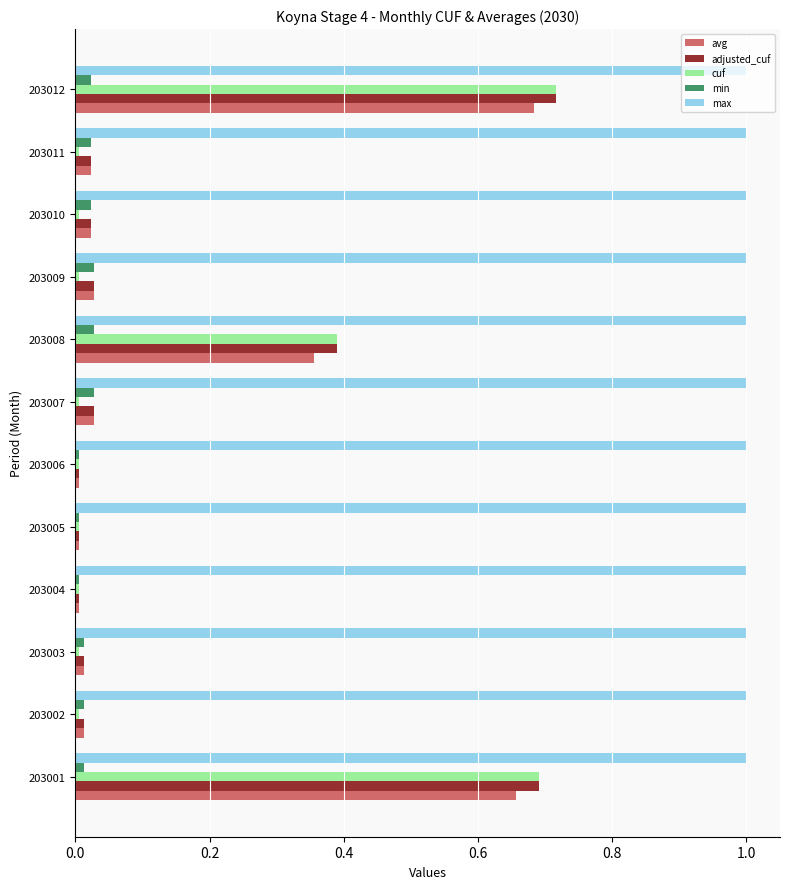

Is the value of max at 203008 greater than the value of avg at 203006?

Yes